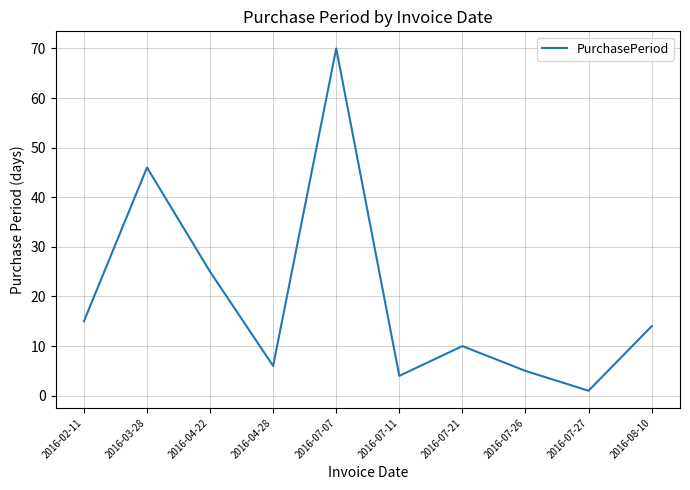

What is the sum of all values?

196